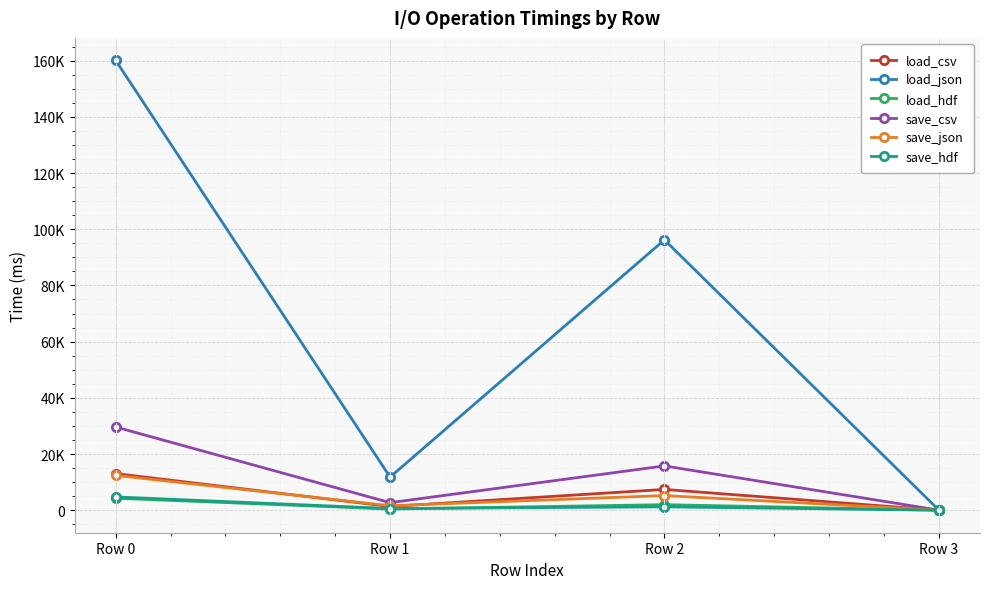

Reading right to left, transcribe all the data shown in this chart.

load_csv: Row 3=10.0	Row 2=7404.1	Row 1=1327.6	Row 0=13042.2
load_json: Row 3=53.8	Row 2=96232.8	Row 1=11791.9	Row 0=160102.2
load_hdf: Row 3=0.0	Row 2=1983.7	Row 1=418.2	Row 0=4272.1
save_csv: Row 3=25.3	Row 2=15772.6	Row 1=2688.4	Row 0=29620.6
save_json: Row 3=14.2	Row 2=5215.1	Row 1=1600.6	Row 0=12402.3
save_hdf: Row 3=12.7	Row 2=1198.0	Row 1=611.1	Row 0=4732.7